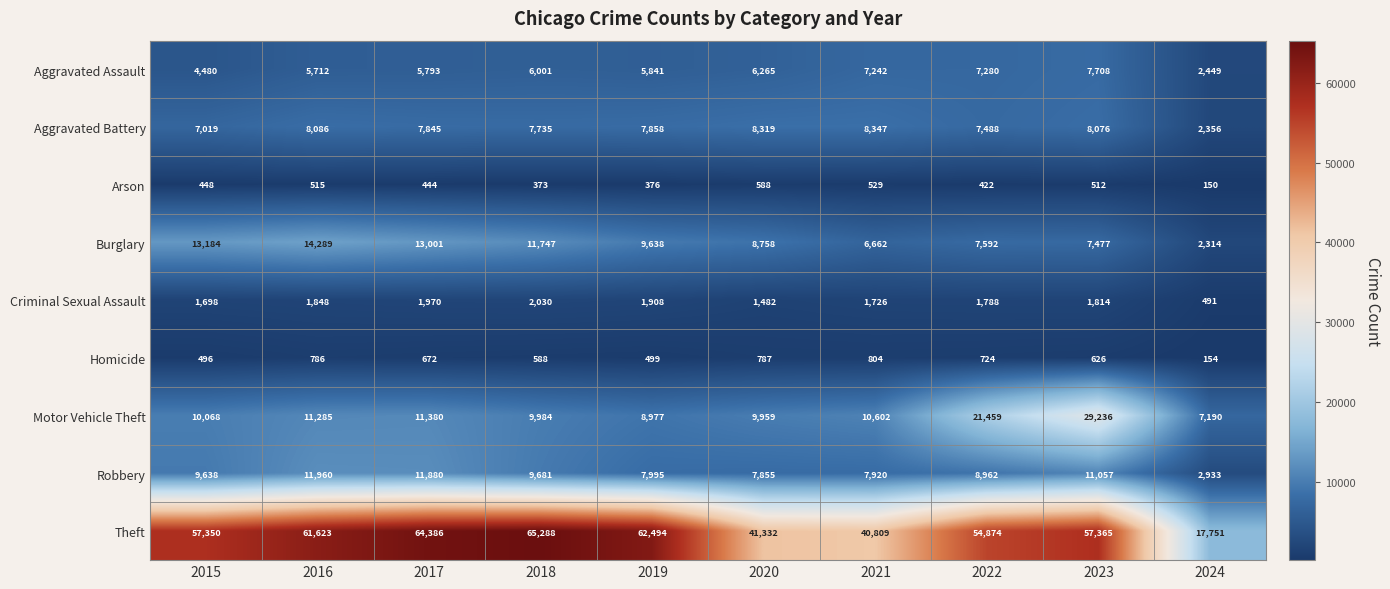

Where is Theft nearest to the value 41519?

2020